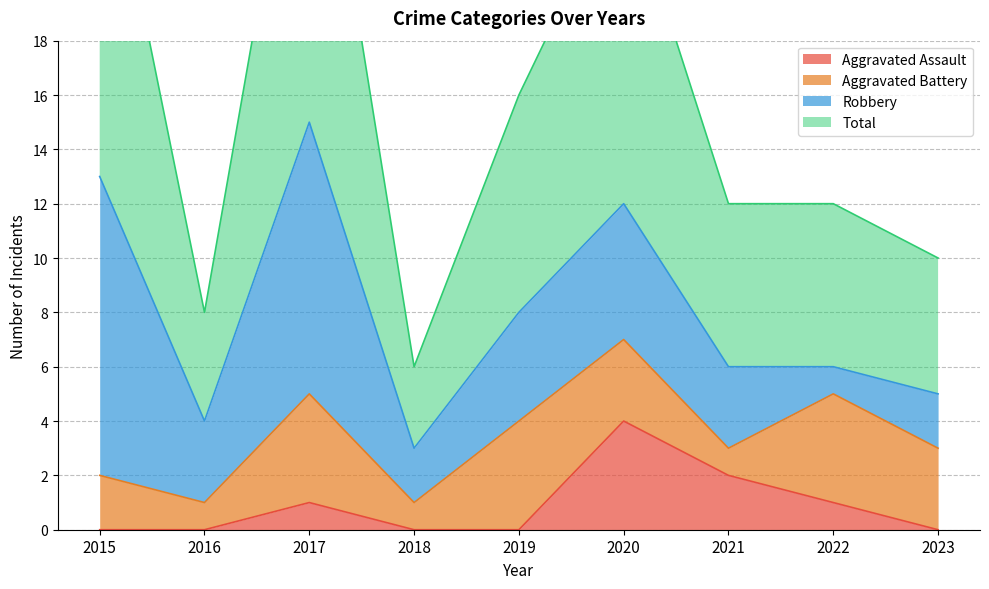

The value of Aggravated Assault at 2015 is 0. True or false?

True